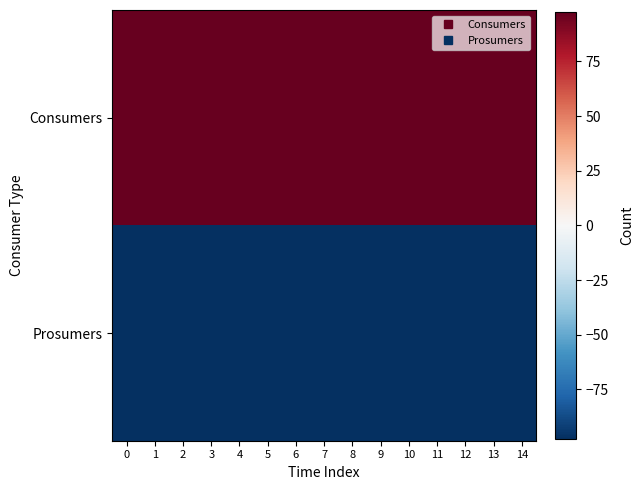

Reading left to right, transcribe all the data shown in this chart.

Consumers: 0=97.5	1=97.5	2=97.5	3=97.5	4=97.5	5=97.5	6=97.5	7=97.5	8=97.5	9=97.5	10=97.5	11=97.5	12=97.5	13=97.5	14=97.5
Prosumers: 0=-97.5	1=-97.5	2=-97.5	3=-97.5	4=-97.5	5=-97.5	6=-97.5	7=-97.5	8=-97.5	9=-97.5	10=-97.5	11=-97.5	12=-97.5	13=-97.5	14=-97.5